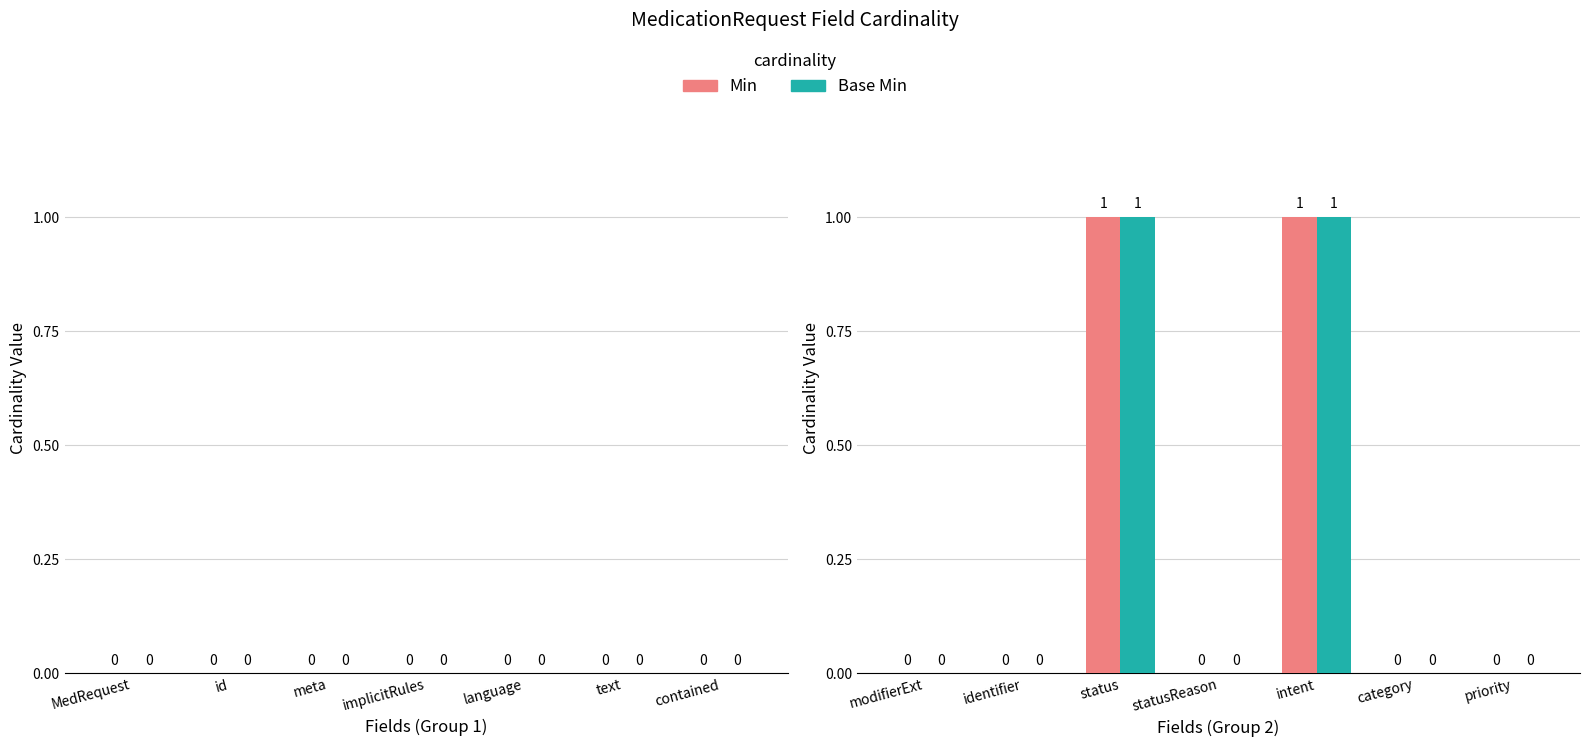

Is it true that Min equals 0 at identifier?

True